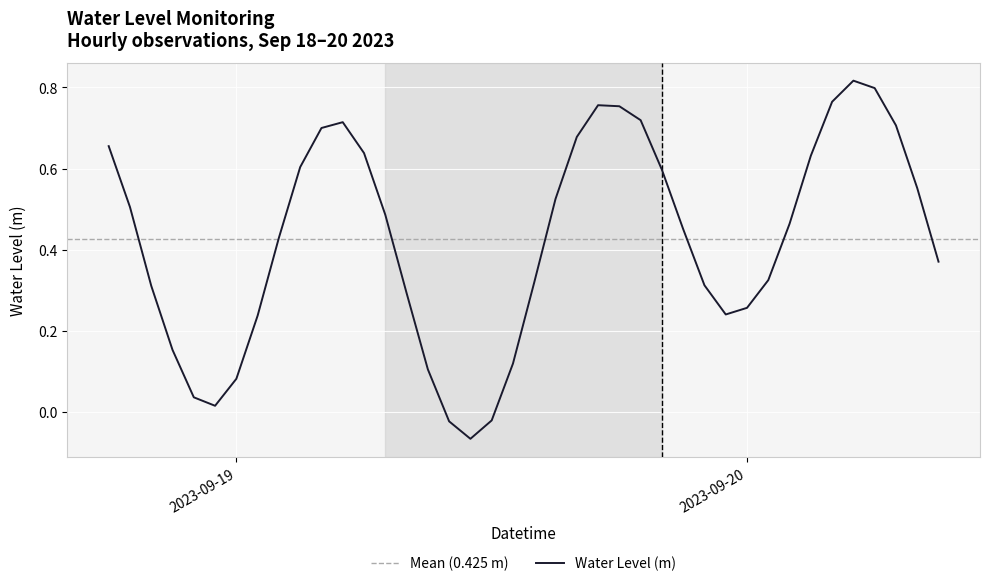

How many points are higher than both their immediate neighbors (excluding endpoints)?

3